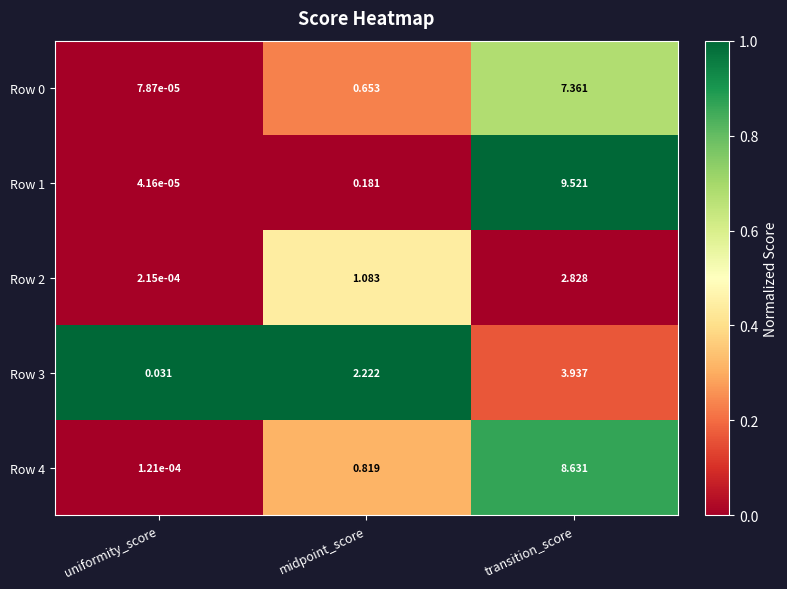

Where is Row 1 nearest to the value 4?

midpoint_score